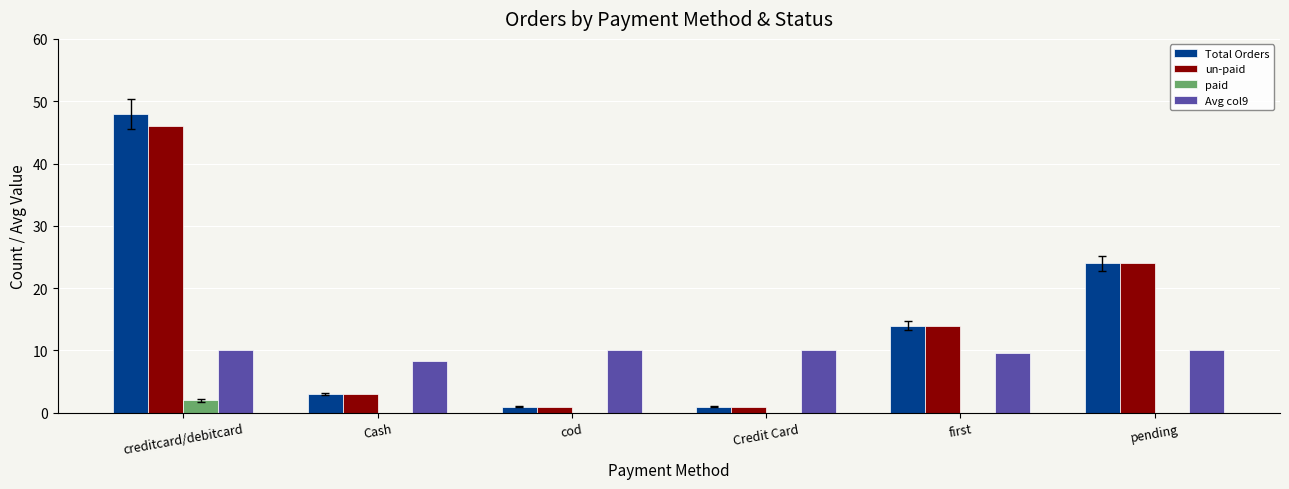

Which category has the highest value across all series?

creditcard/debitcard